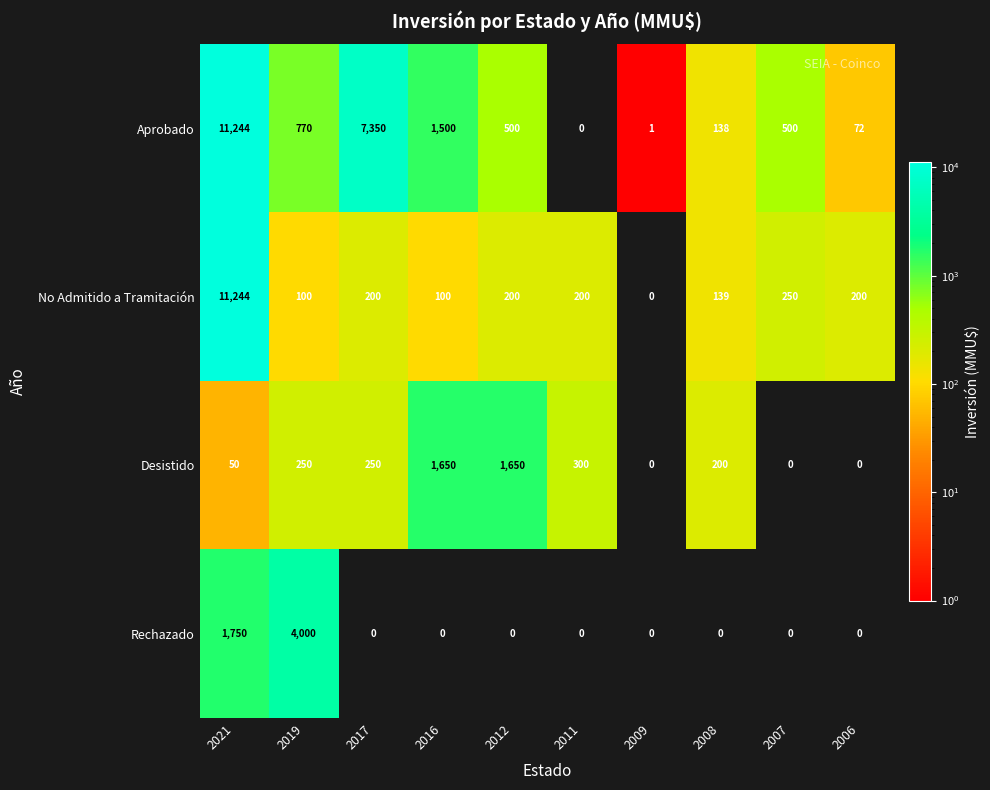

Which series changed the most between 2019 and 2009?

Rechazado